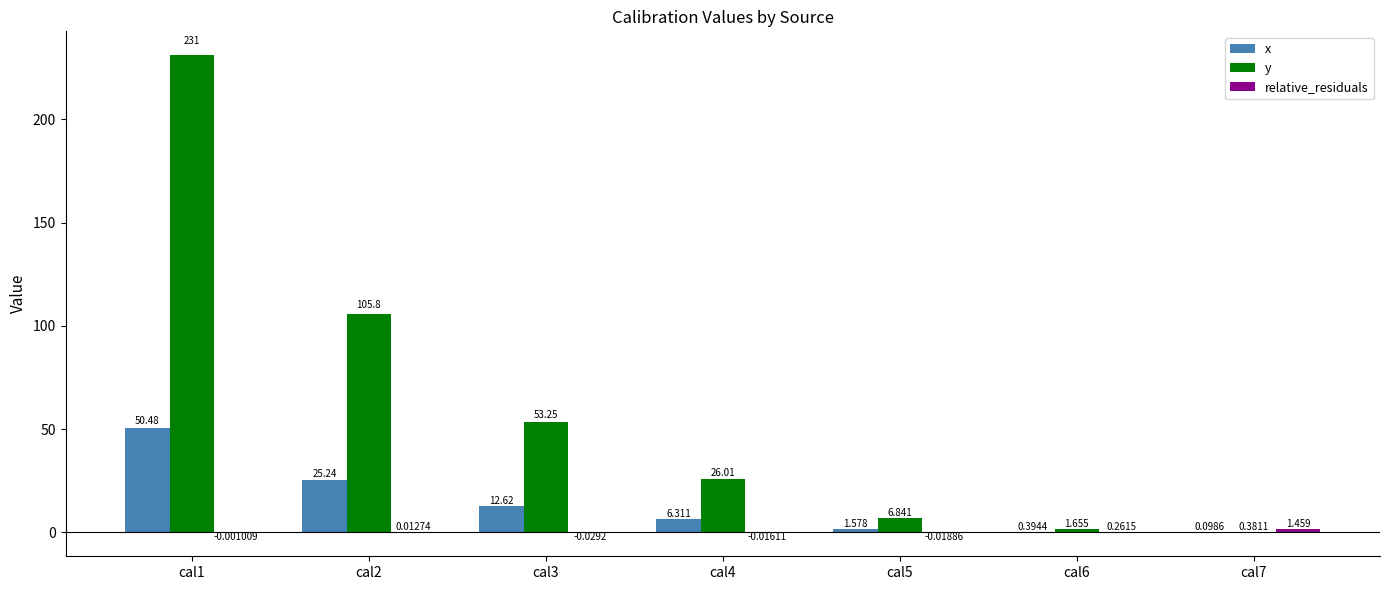

Which series has the widest spread of values?

y